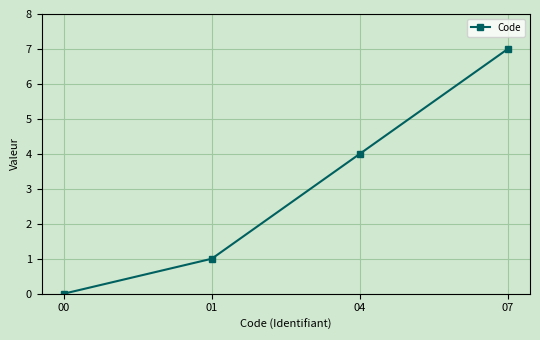

Reading left to right, list all the values displayed in this chart.

00=0	01=1	04=4	07=7